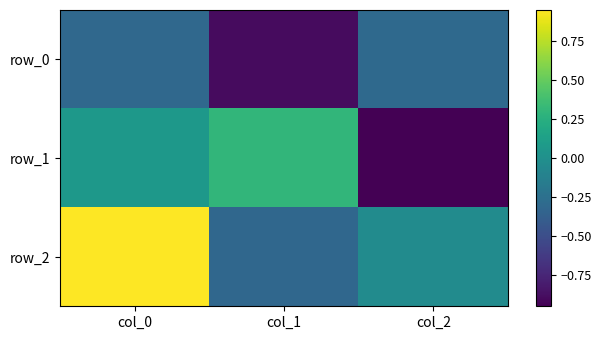

Which series has the largest total across all categories?

row_2